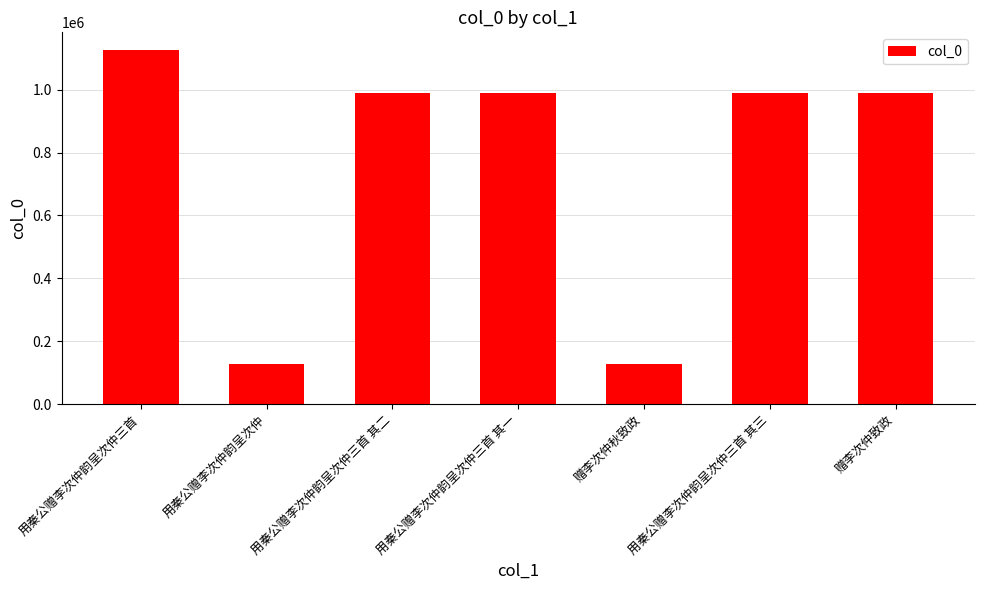

Which label corresponds to the largest value in the chart?

用秦公赠李次仲韵呈次仲三首